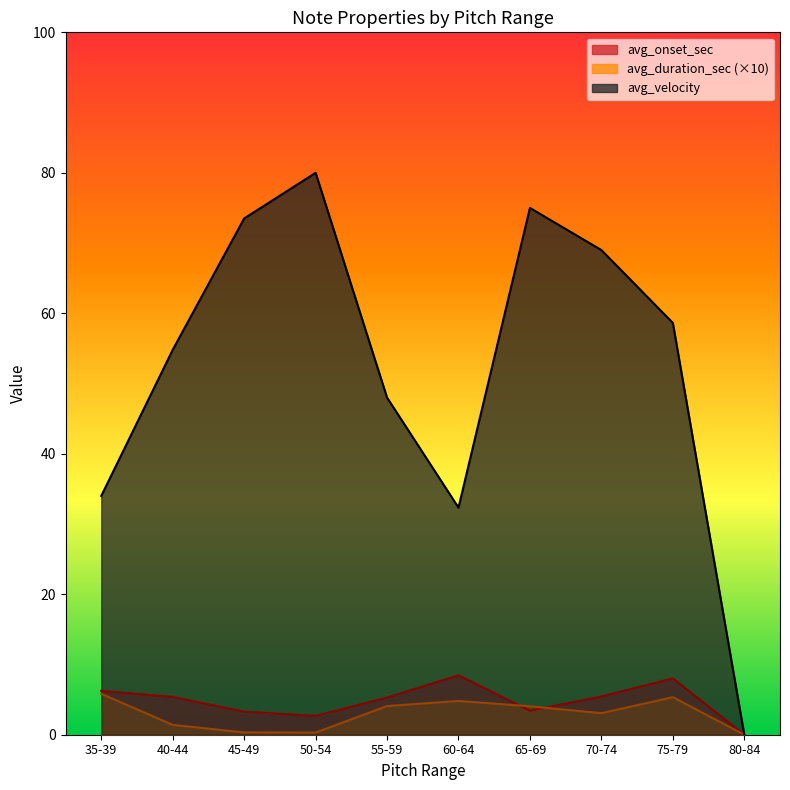

The value of avg_onset_sec at 3.373394 is 3.4. True or false?

True